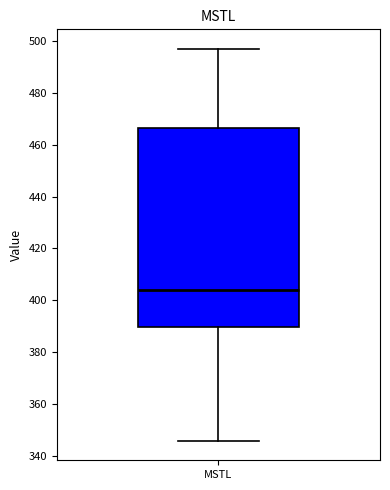

Where does the lower whisker of the box for MSTL end on the y-axis? The values are not printed on the chart, so give them approximately, as read against the axis.

346